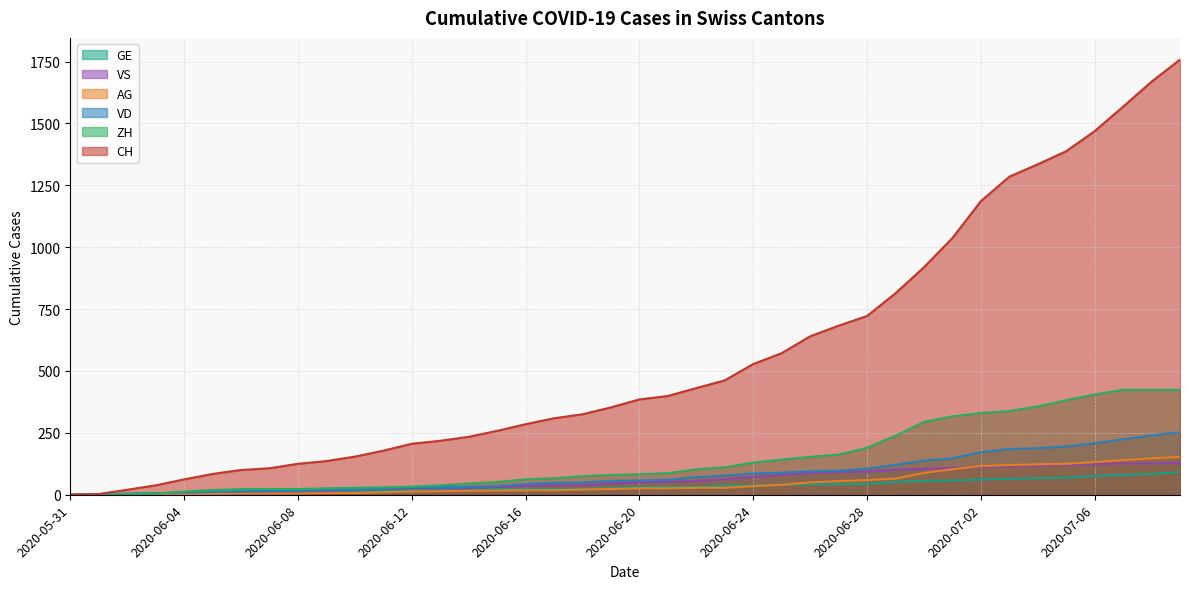

Is it true that AG equals 14 at 2020-06-13?

True